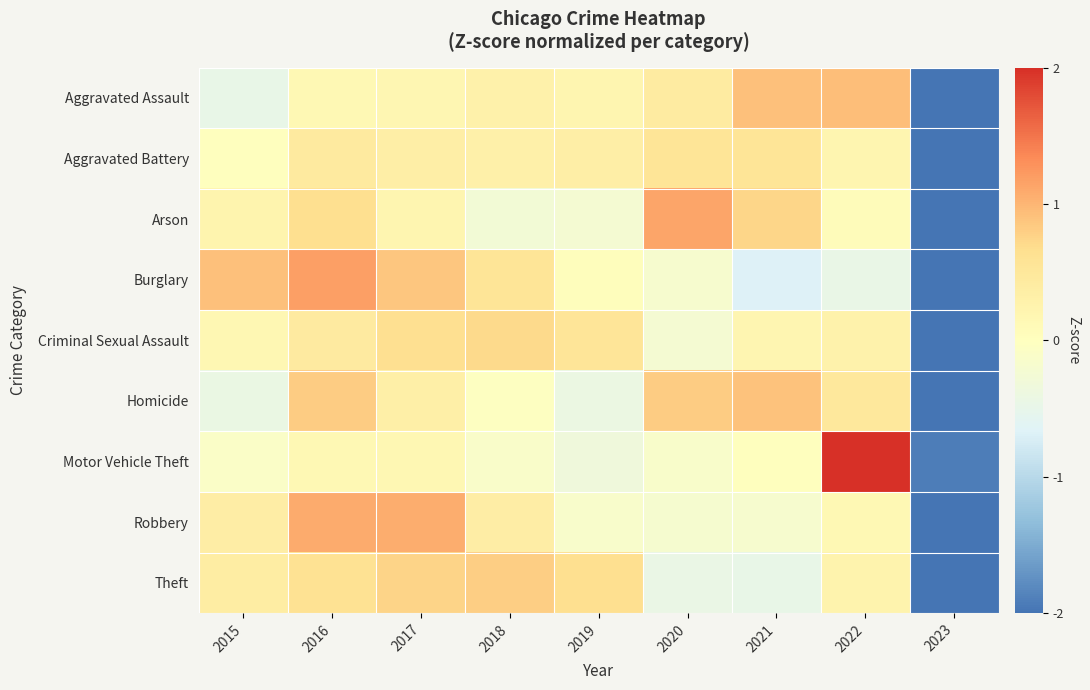

At how many categories does at least one series exceed 1?

4